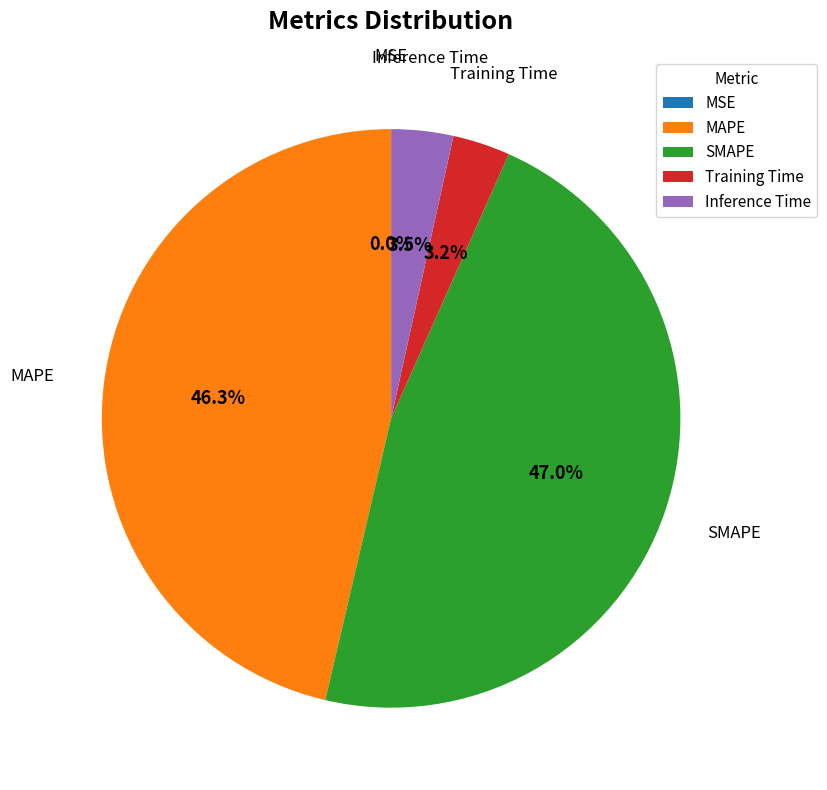

Is there any slice that represents more than half of the pie?

No